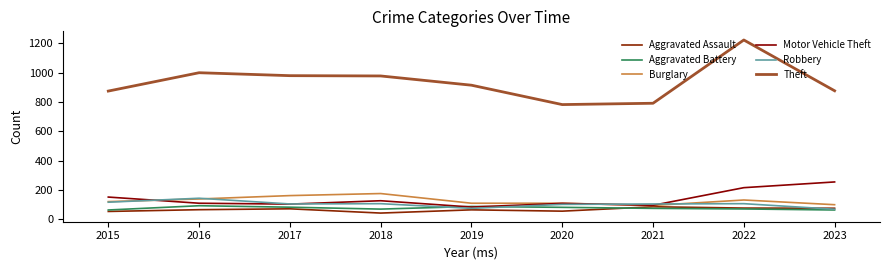

How many data points in Aggravated Battery are less than 75?

4